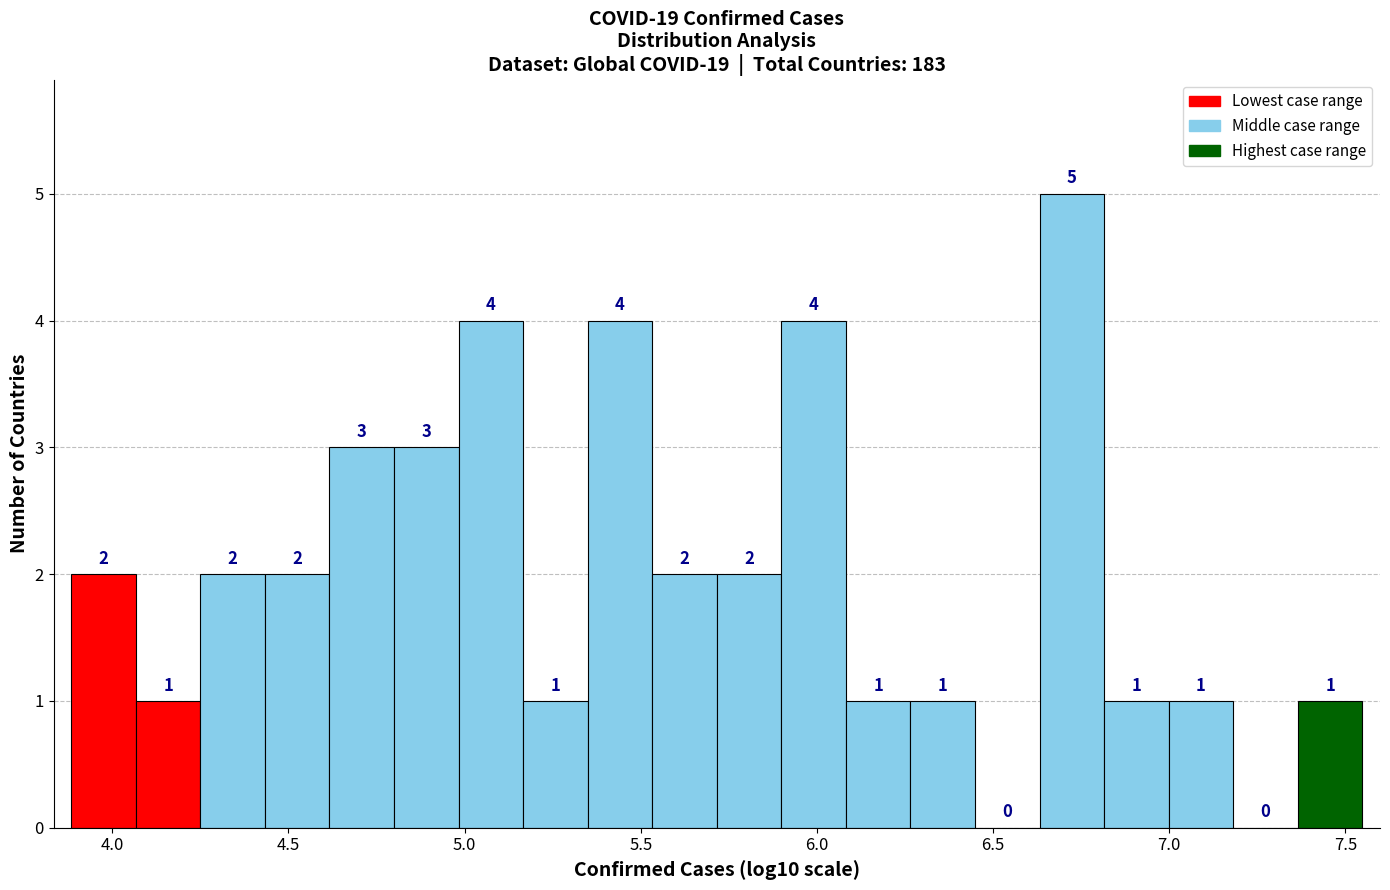

Around what value on the x-axis is the tallest bar? Give the approximate position of its centre, as read against the axis.

6.70